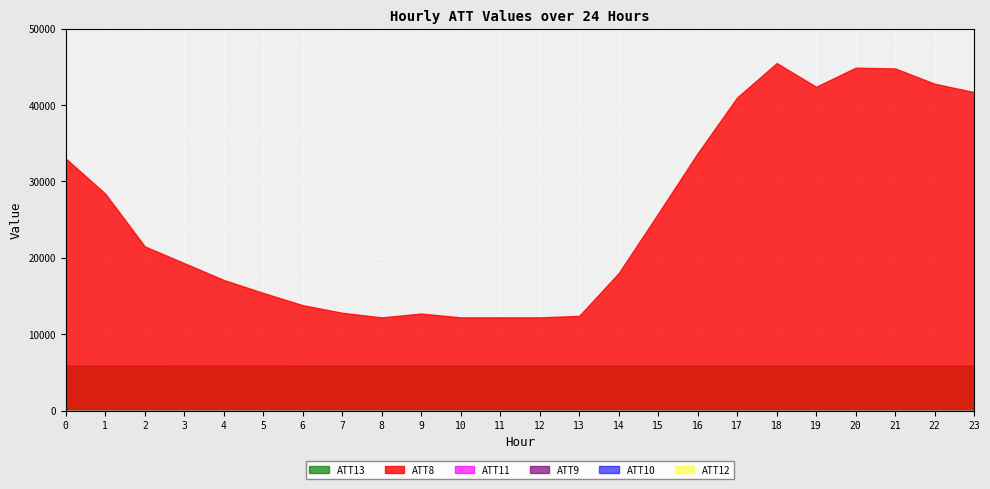

What is the difference between the highest and lowest values at 1?

28397.5